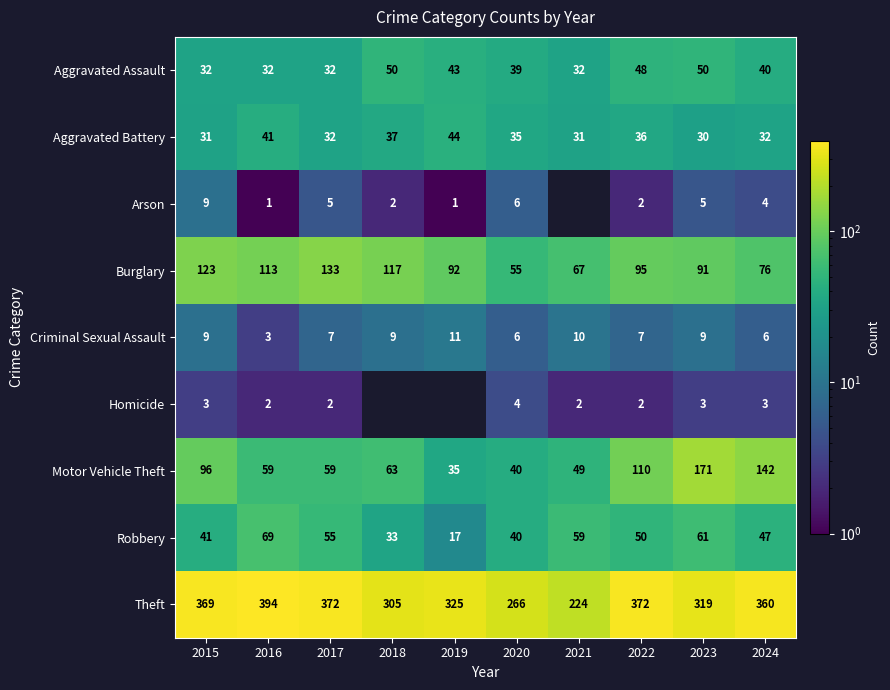

What value does the Aggravated Battery series have at 2020?

35